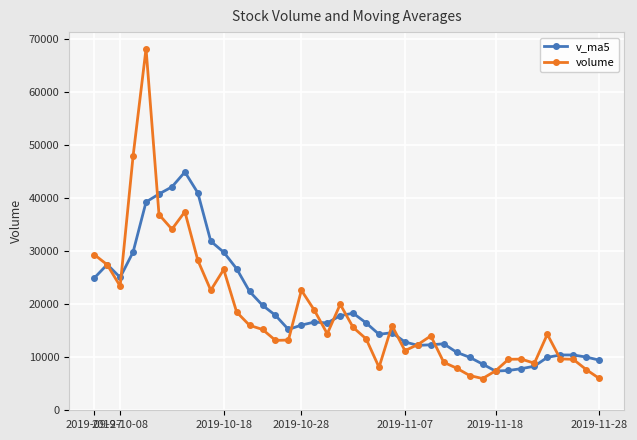

What is the value of the v_ma5 point at the 40th from the left?

9464.4